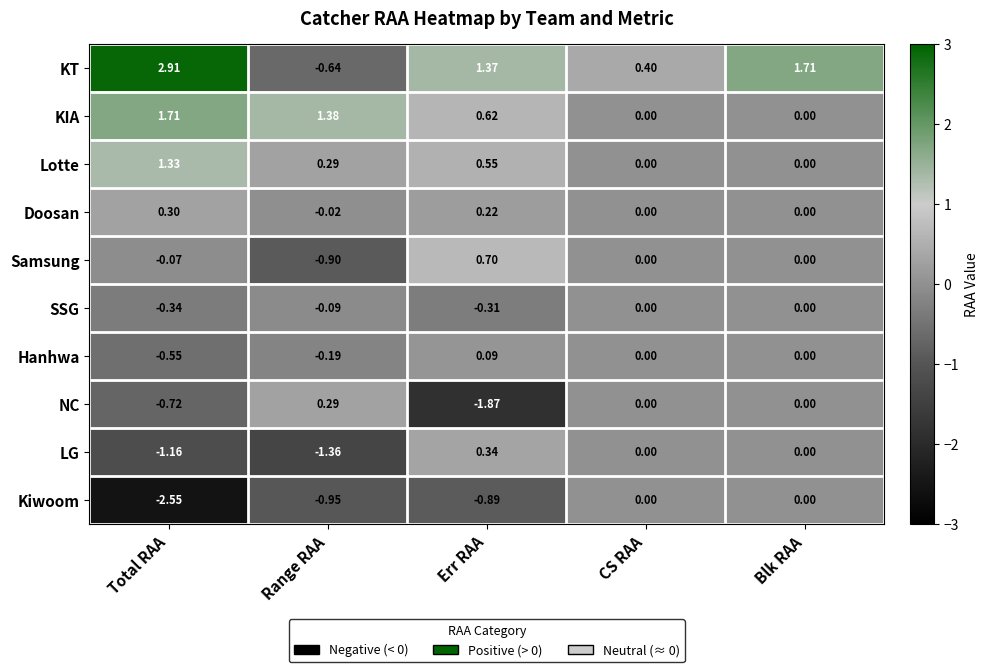

How many data points does each series have?

5